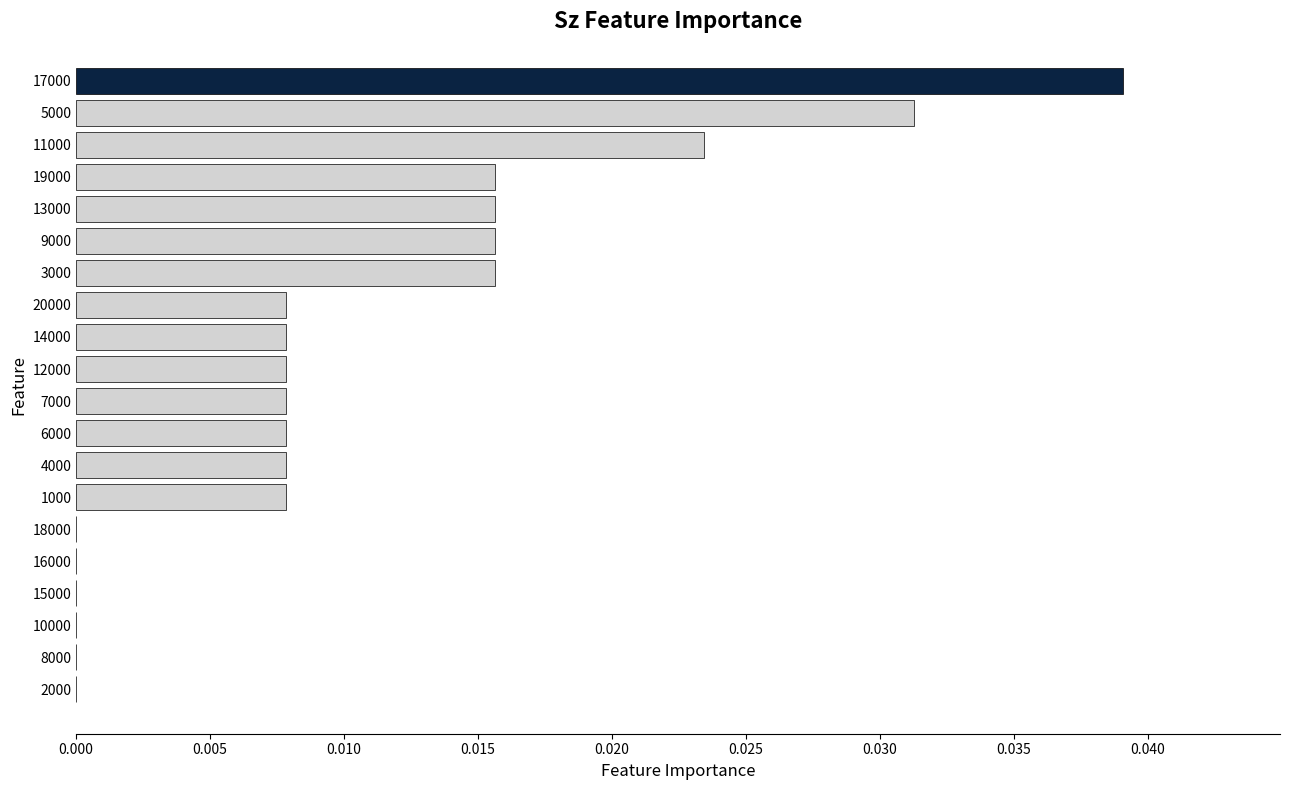

The chart shows a value of 0.0 at 3000. True or false?

True